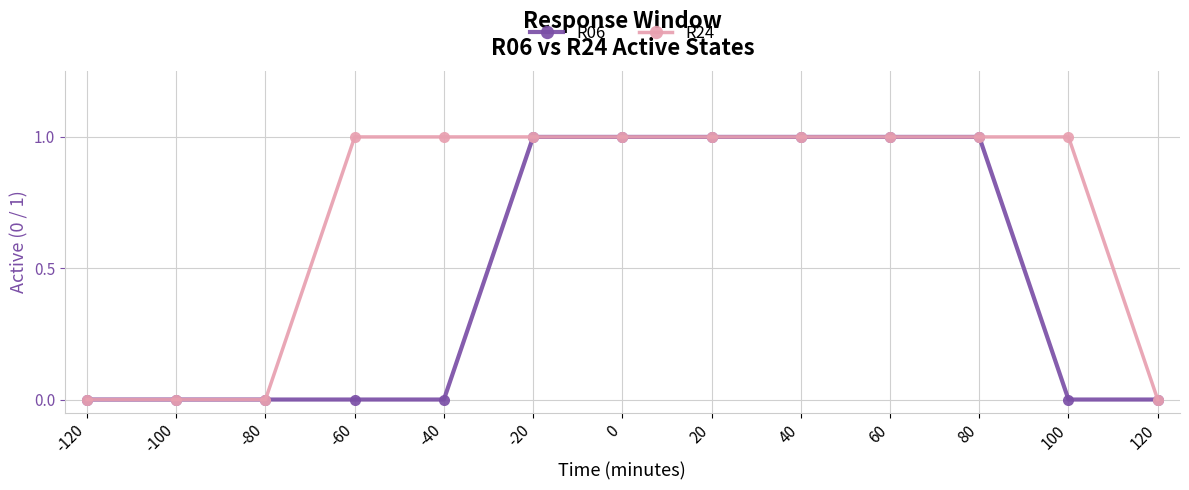

How many values in the R24 series are below 1?

4